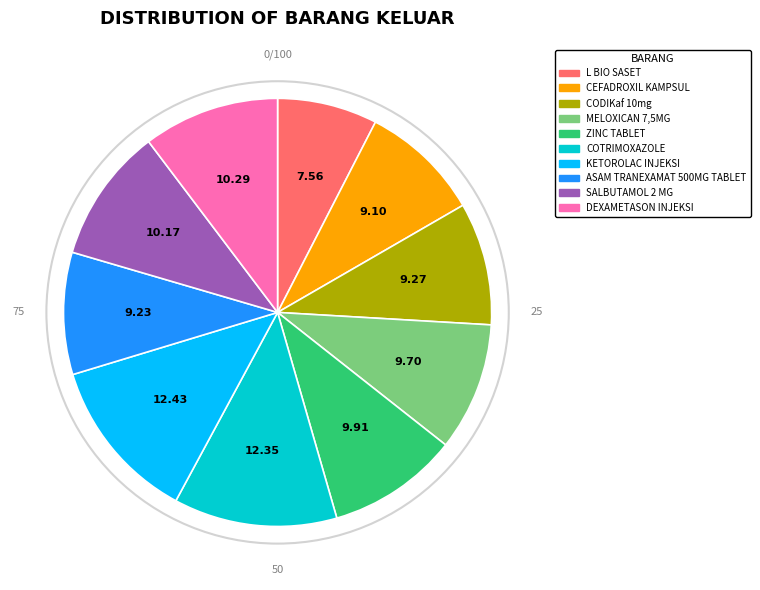

Is the sum of ZINC TABLET and CEFADROXIL KAMPSUL greater than half?

No